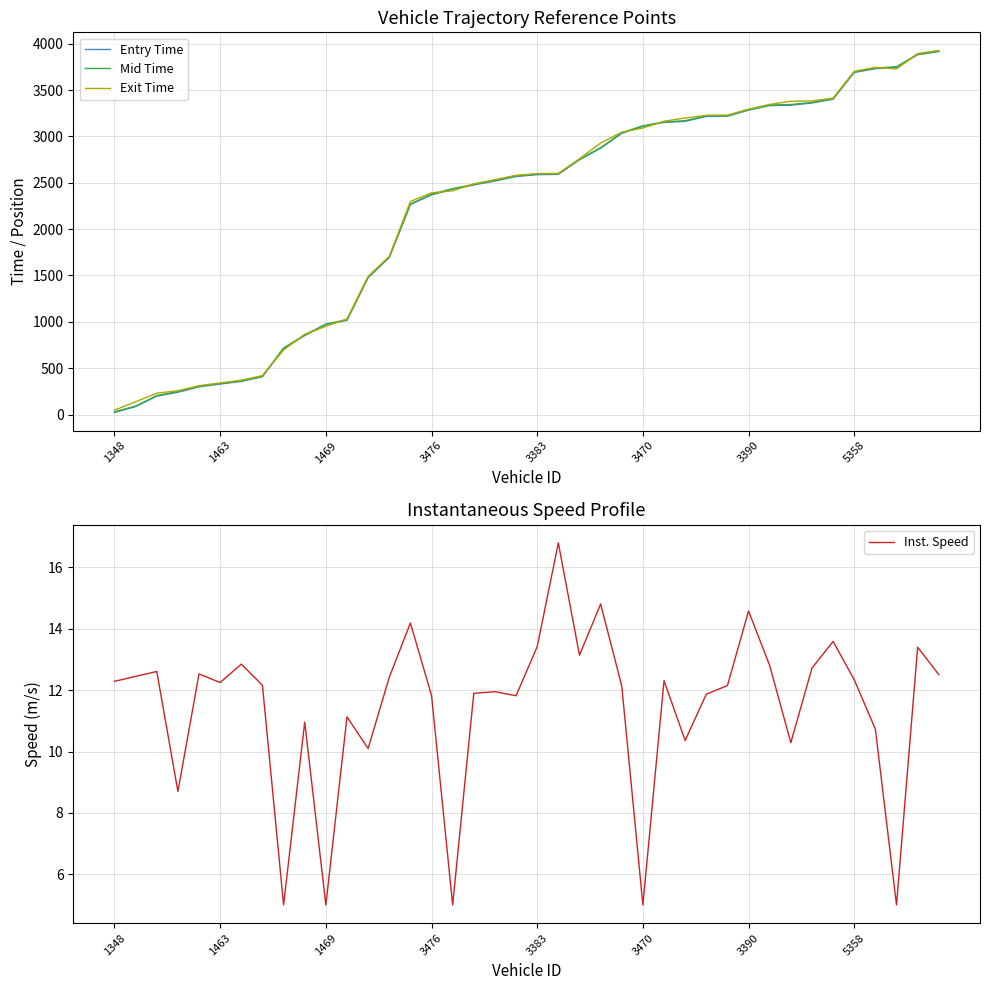

Which series has the largest total across all categories?

Exit Time